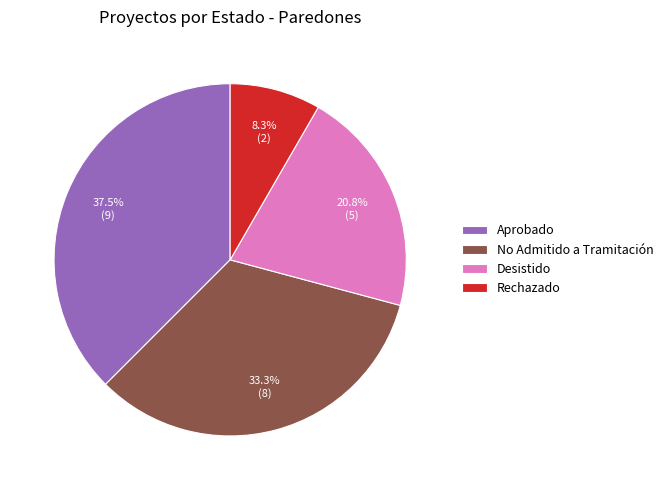

Which category has the smallest portion of the pie?

Rechazado